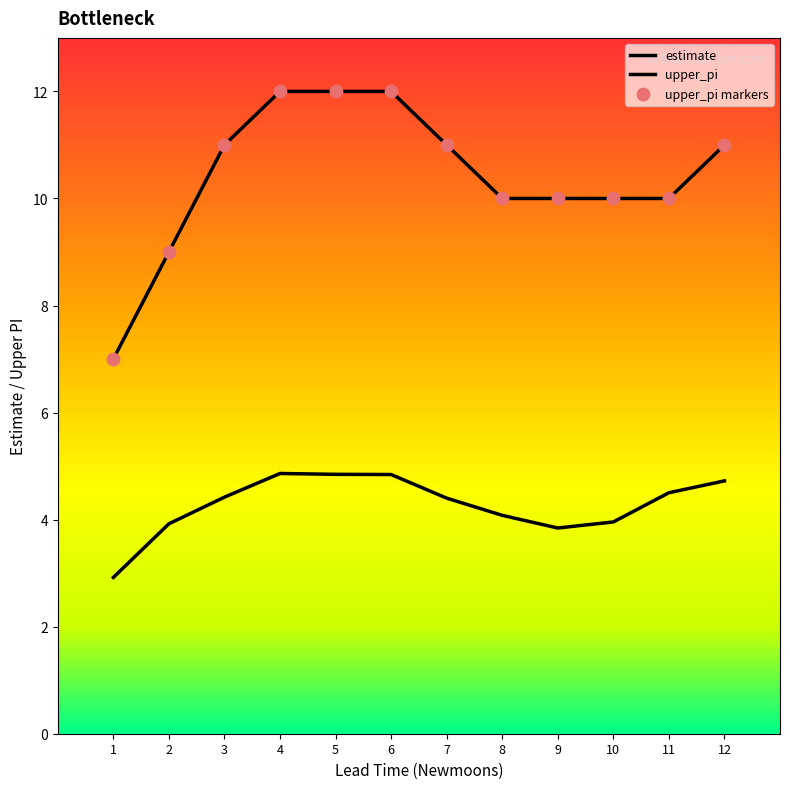

How many lines are shown in the chart?

2